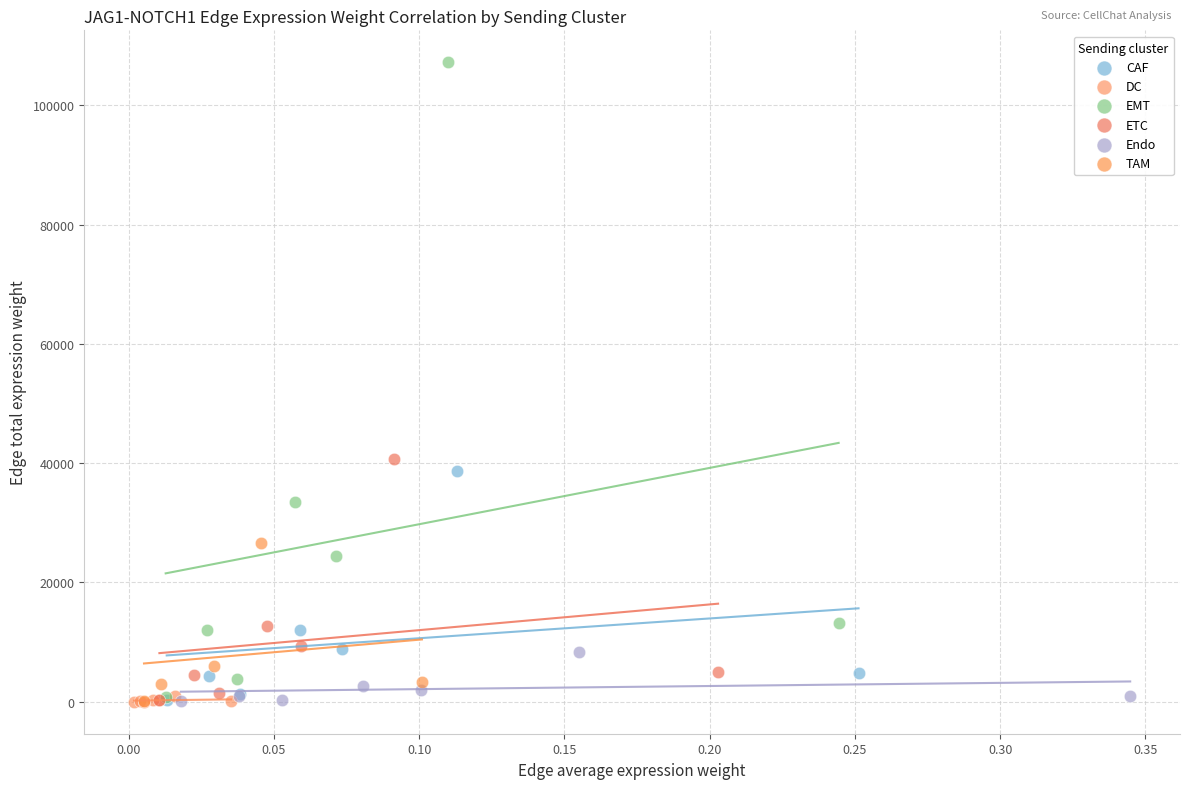

Which series contains the highest Y value?

EMT